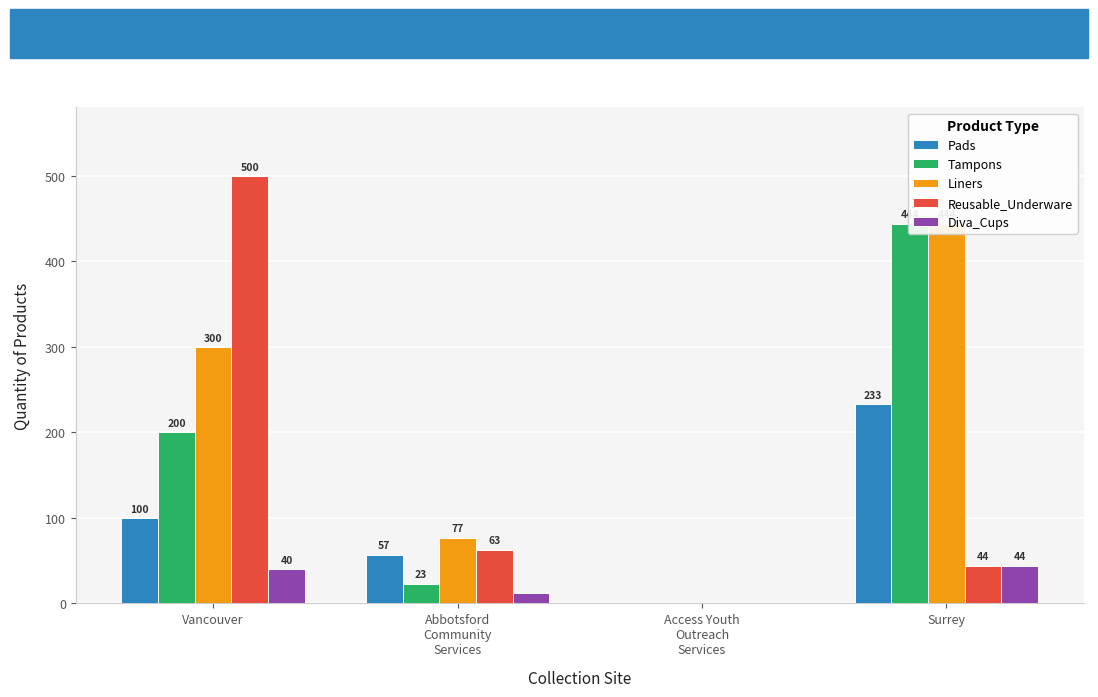

What is the difference between the highest and lowest values at Vancouver?

460